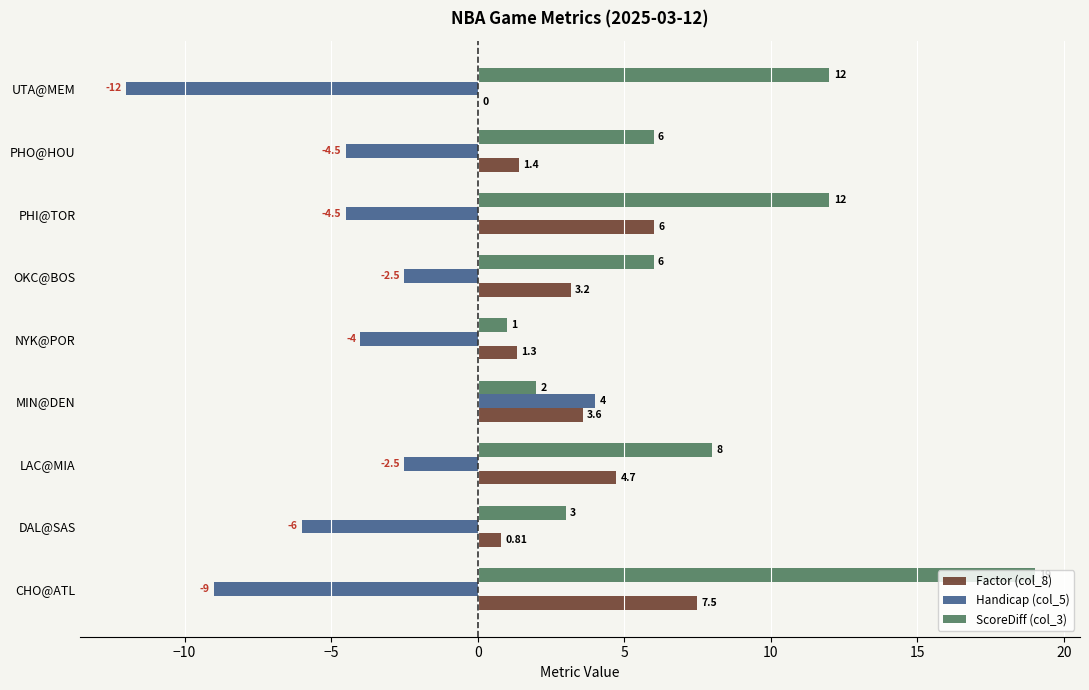

Between DAL@SAS and OKC@BOS, which series saw the biggest shift?

Handicap (col_5)